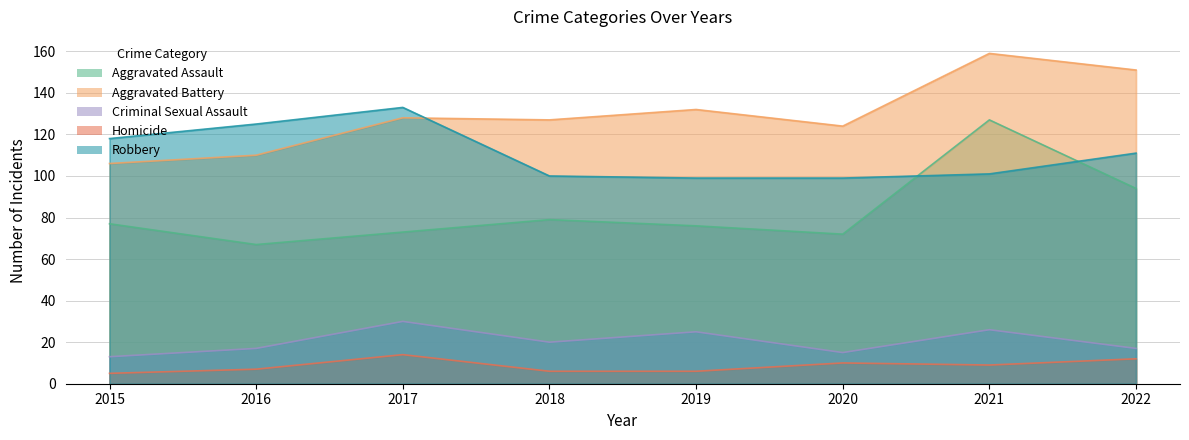

Is it true that Homicide equals 20 at 2017?

False